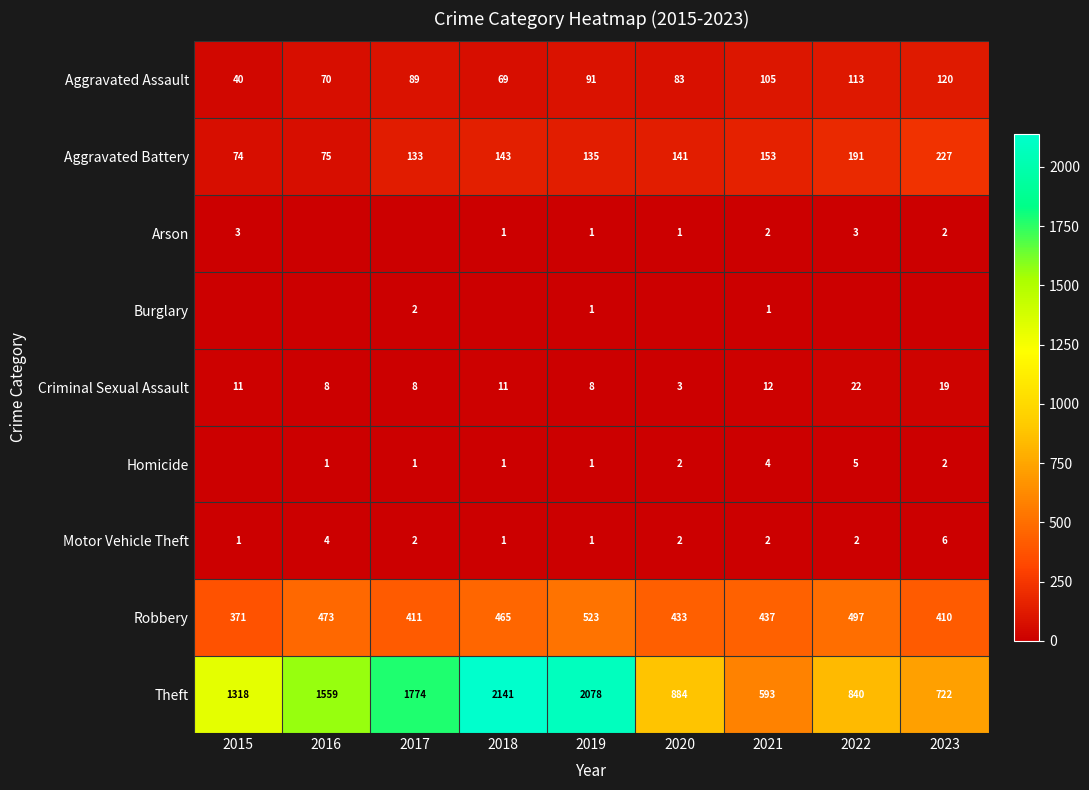

Where does the Robbery series first go above 437?

2016